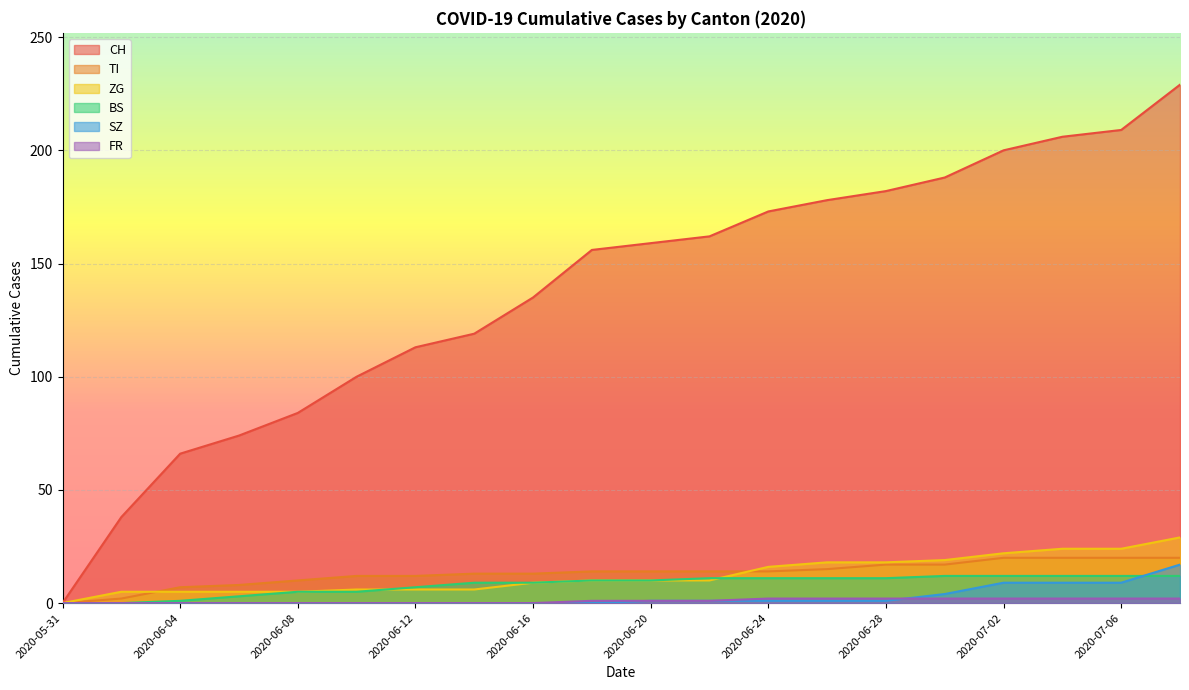

Between which two adjacent categories do ZG and BS first intersect?

2020-06-10 and 2020-06-12